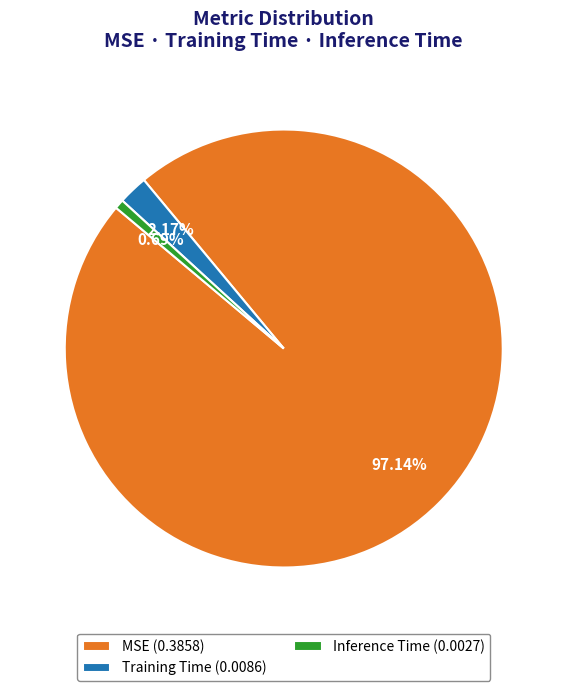

How many slices are in this pie chart?

3